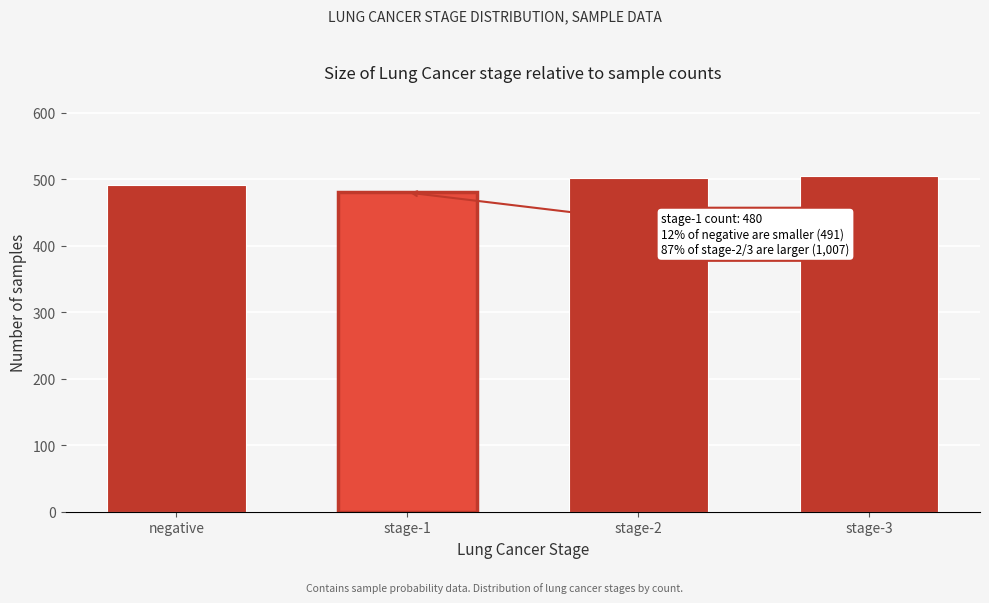

Reading left to right, what are all the values shown in this chart?

491	480	502	505